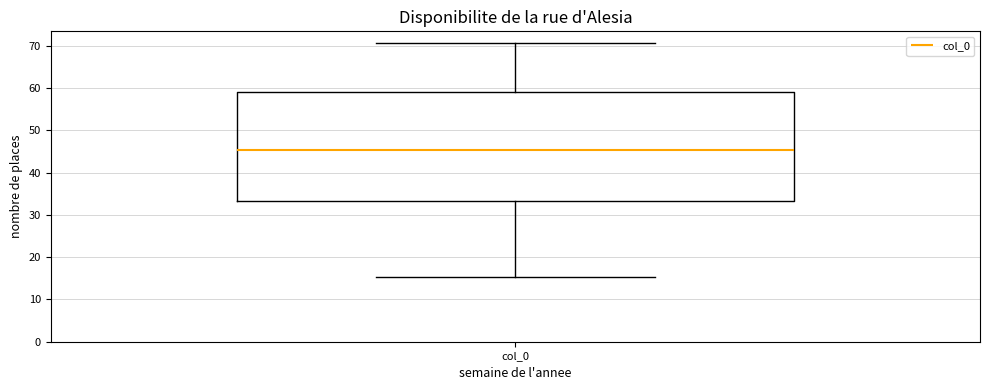

Transcribe this box plot: give where the median line is, the range the box spans, and where the two whiskers end, as read against the y-axis. The values are not printed on the chart, so give them approximately, as read against the axis.

median 45, box 33 to 59, whiskers 15 to 71